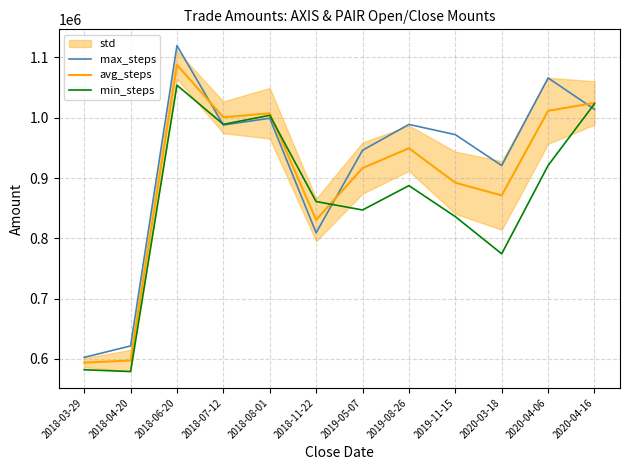

How many data points in max_steps are less than 988000?

6